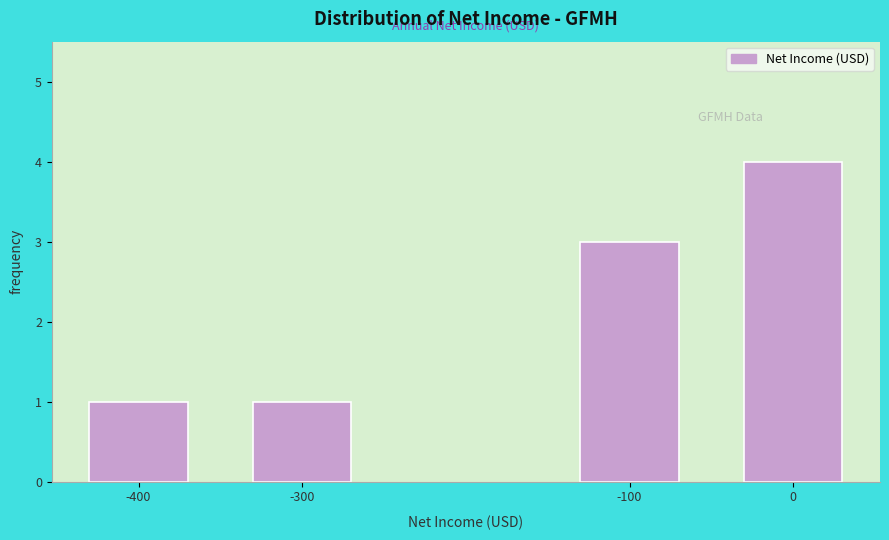

Reading left to right, what are all the values shown in this chart?

-400=1	-300=1	-100=3	0=4